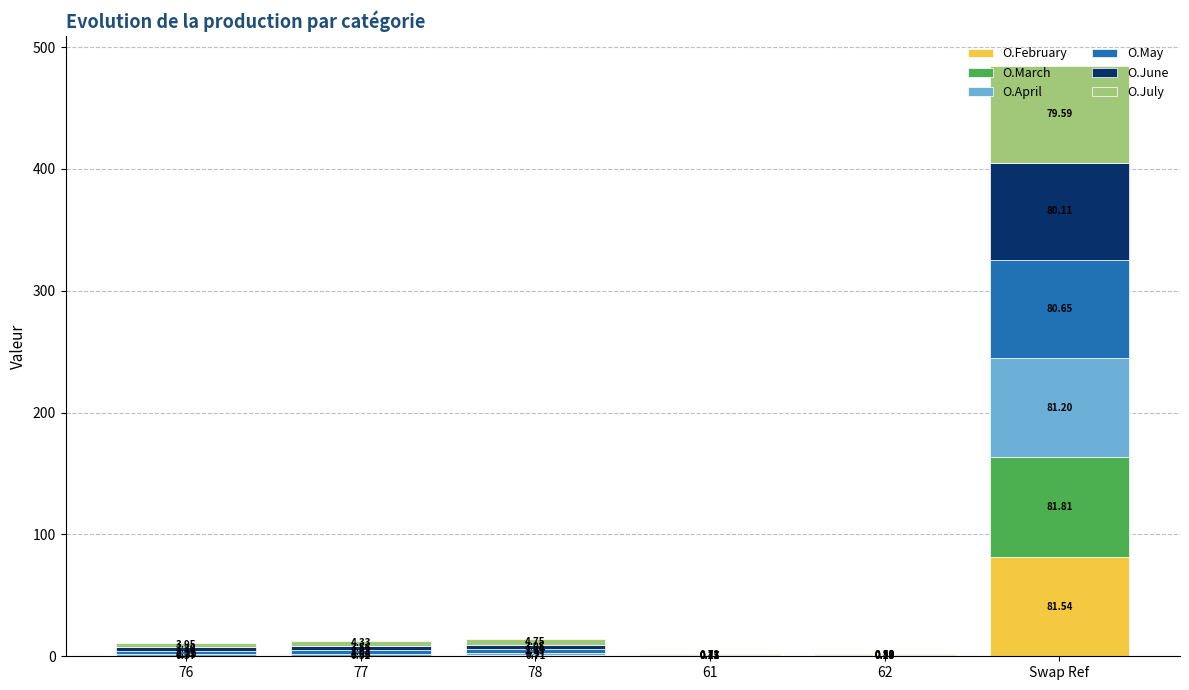

At which category is the sum across all series the highest?

Swap Ref